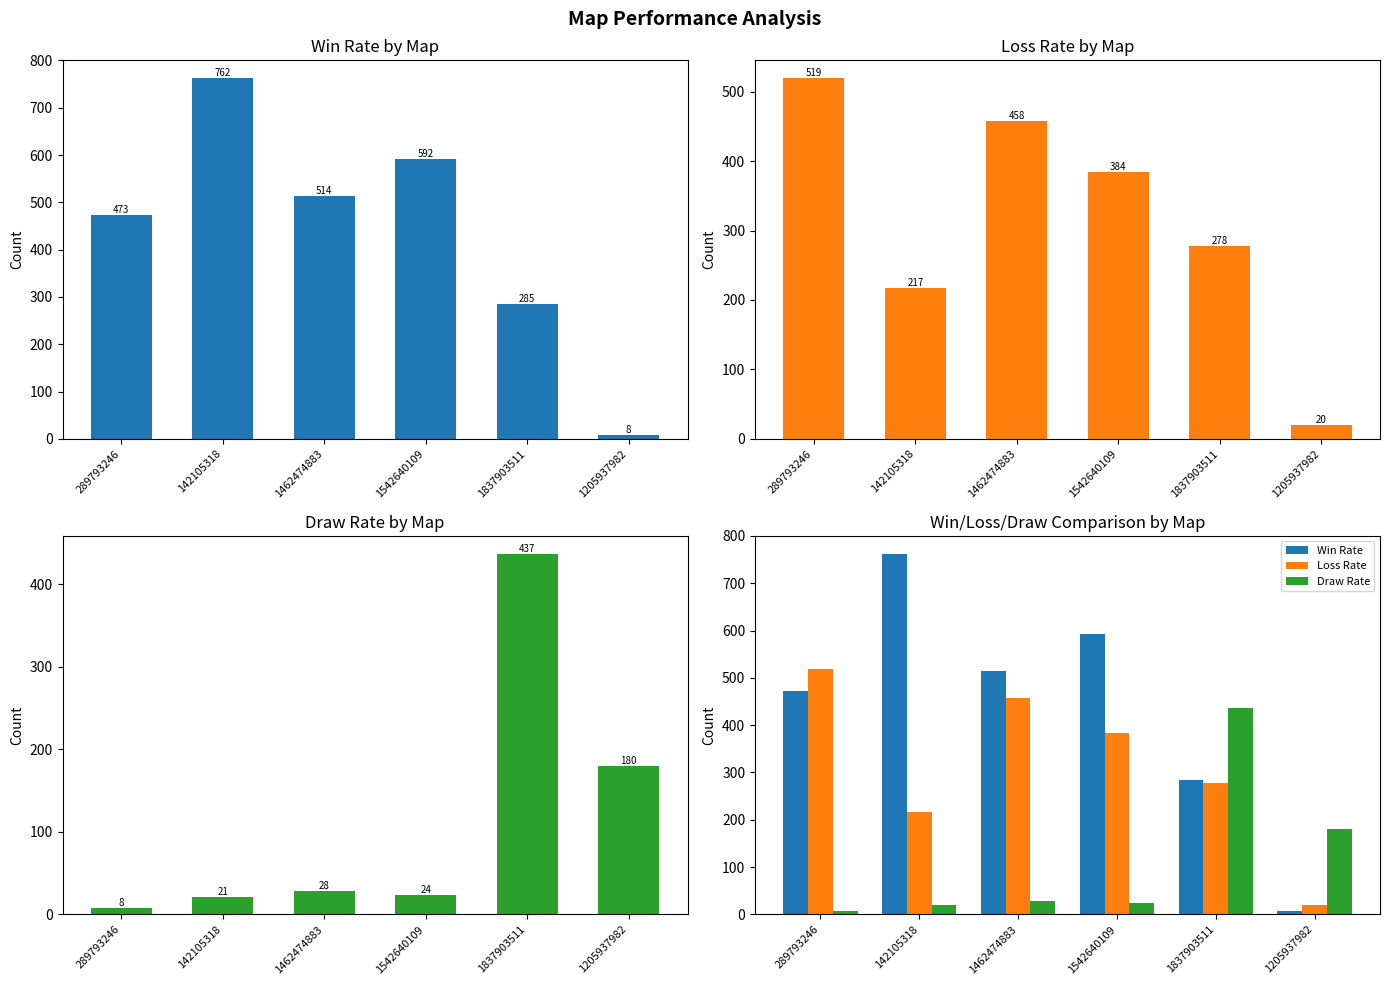

How many data points does each series have?

6